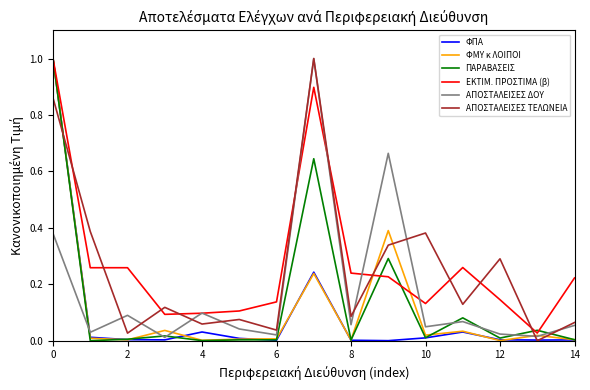

What is the greatest value displayed?

1.0